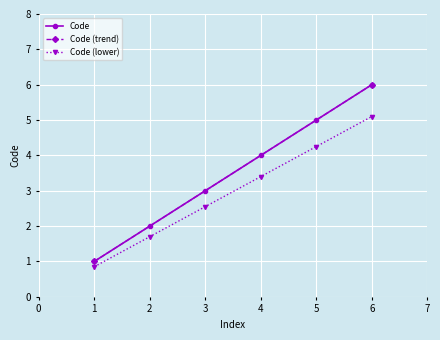

What is the lowest value of the Code series?

1.0